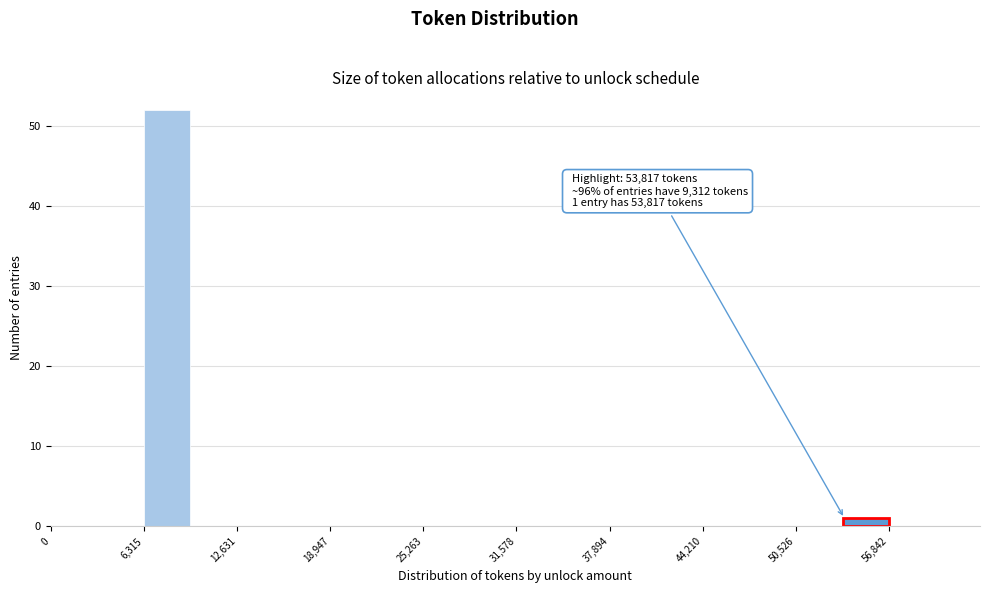

Around what value on the x-axis is the tallest bar? Give the approximate position of its centre, as read against the axis.

8000